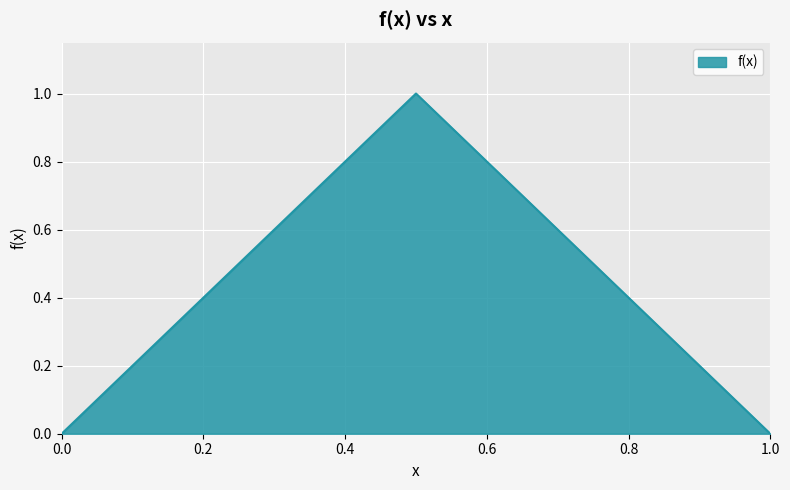

What is the difference between the maximum and minimum values?

1.0